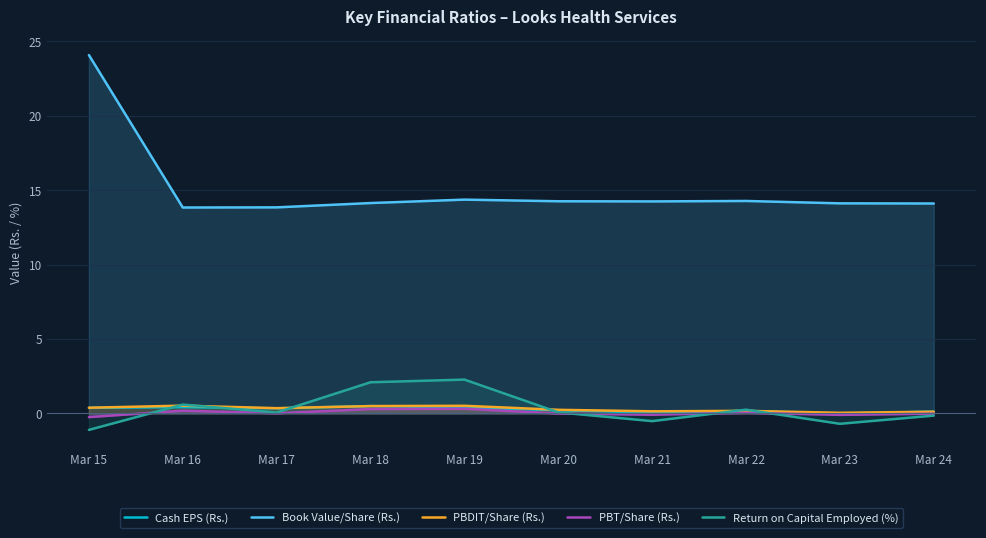

Is it true that PBDIT/Share (Rs.) equals 0.4 at Mar 20?

False